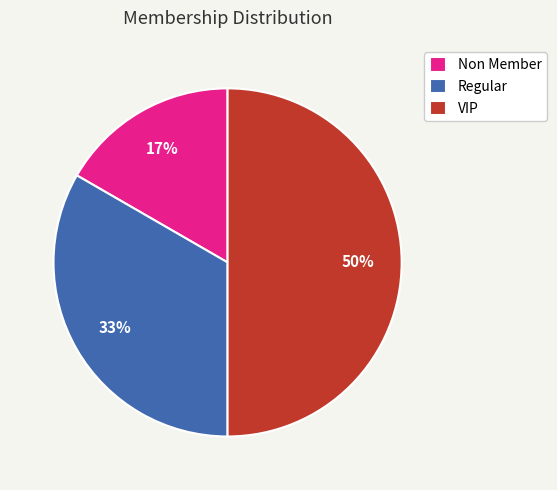

Does Non Member account for over 50% of the chart?

No